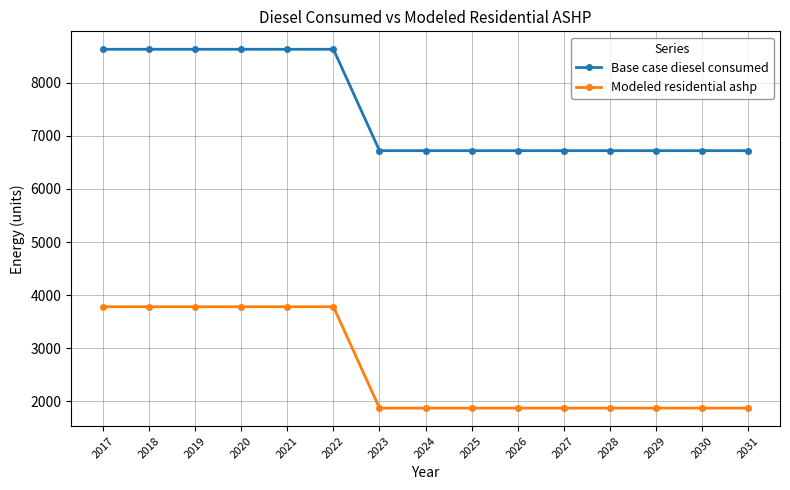

How many lines are shown in the chart?

2